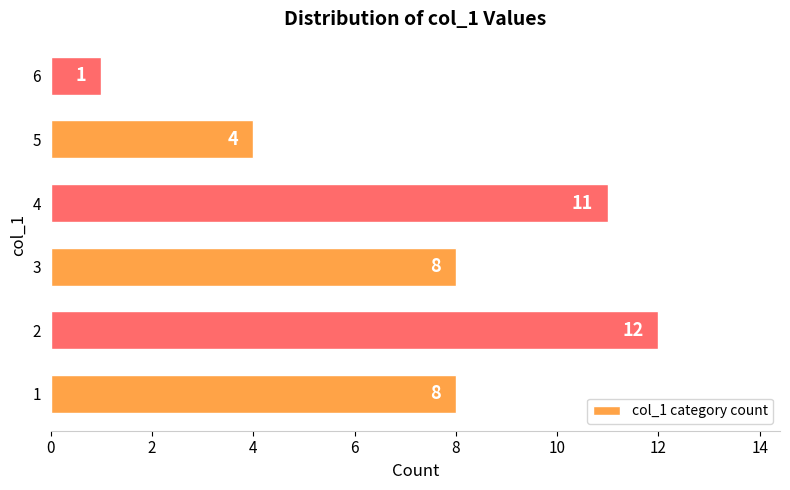

What is the smallest value displayed?

1